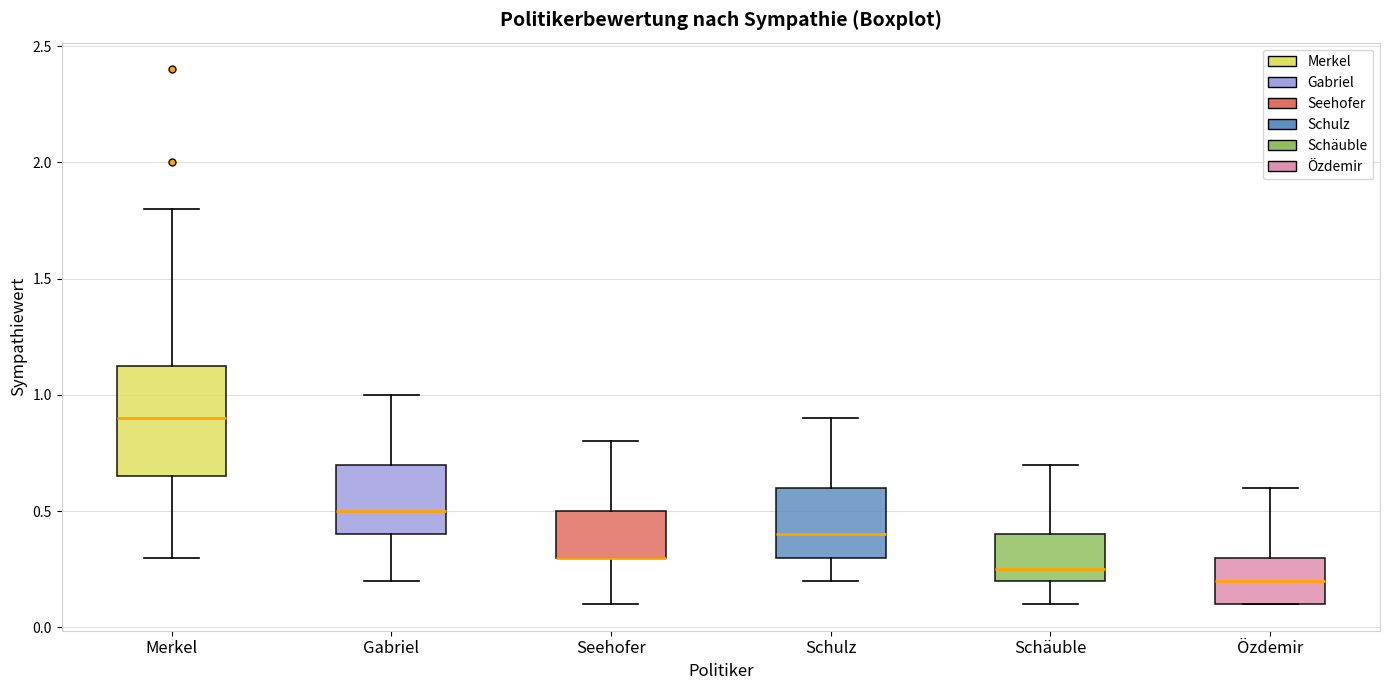

Which box is the tallest, from its lower edge to its upper edge?

Merkel